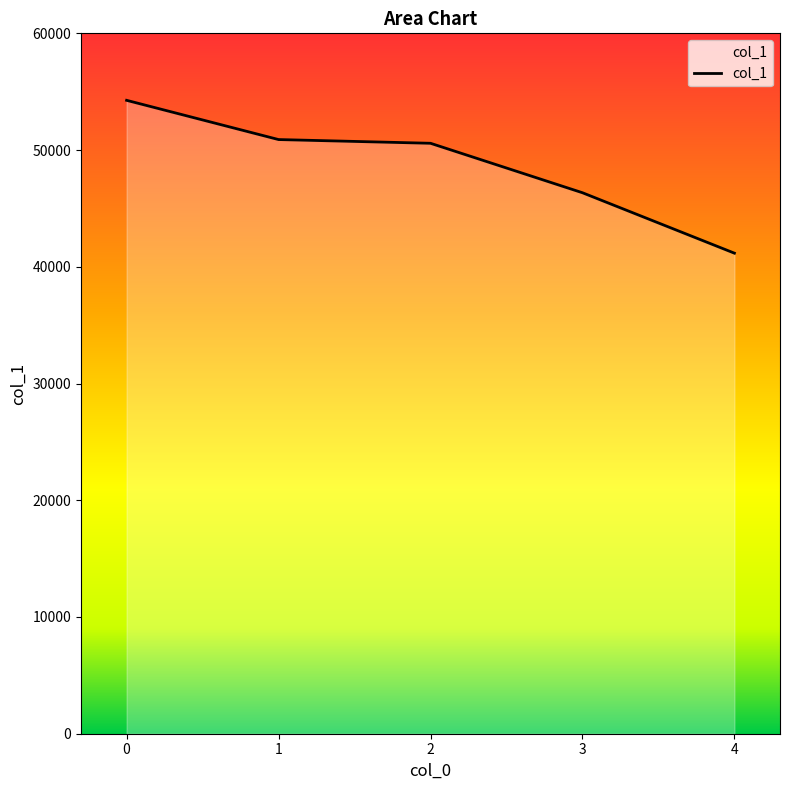

What is the sum of all values?

243253